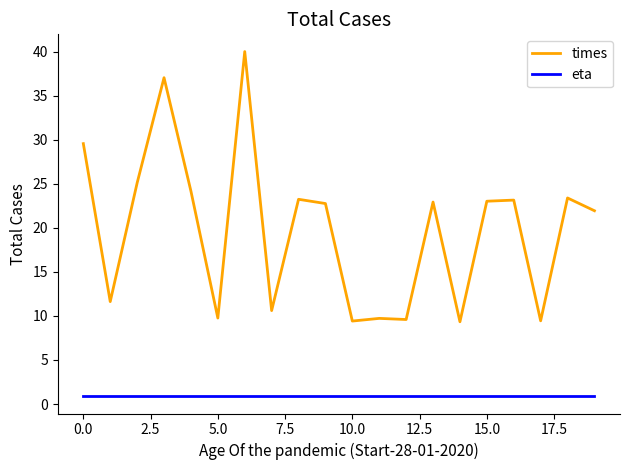

Which series has the largest total across all categories?

times